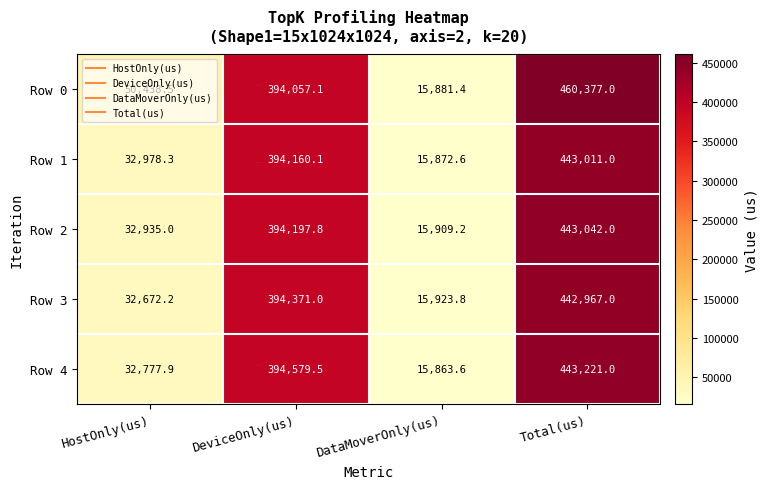

What is the sum of all Row 1 values?

886022.0